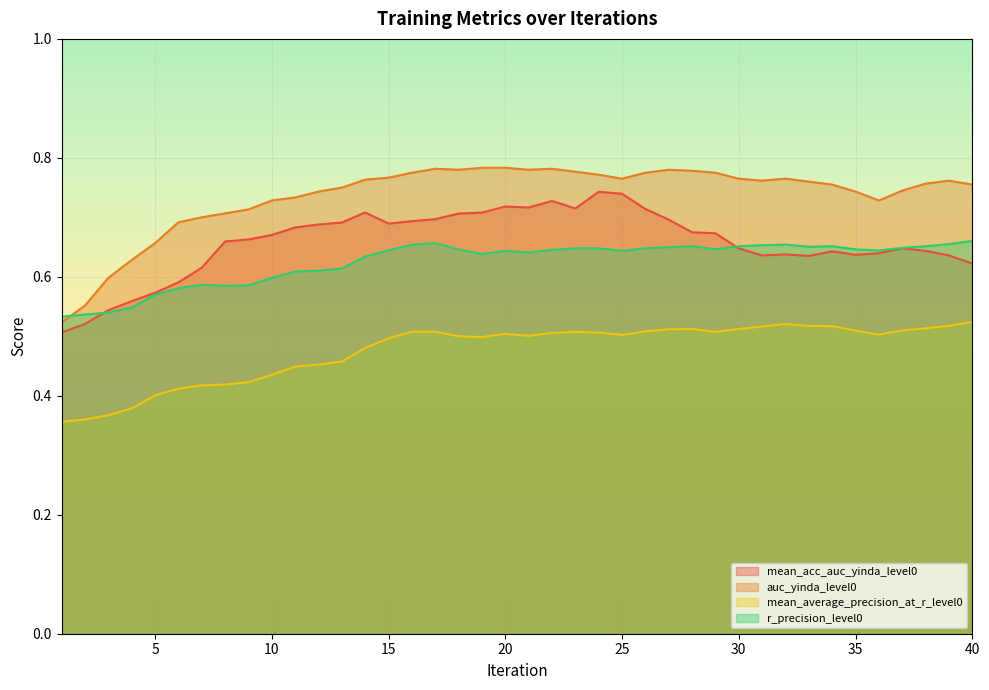

The auc_yinda_level0 series shows 0.8 at 22. True or false?

True